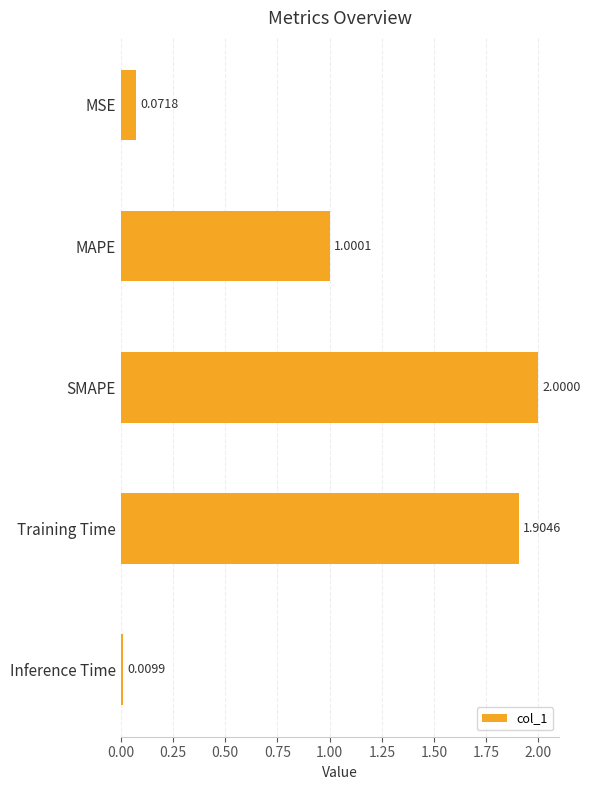

List the labels in order of value, largest first.

SMAPE, Training Time, MAPE, MSE, Inference Time